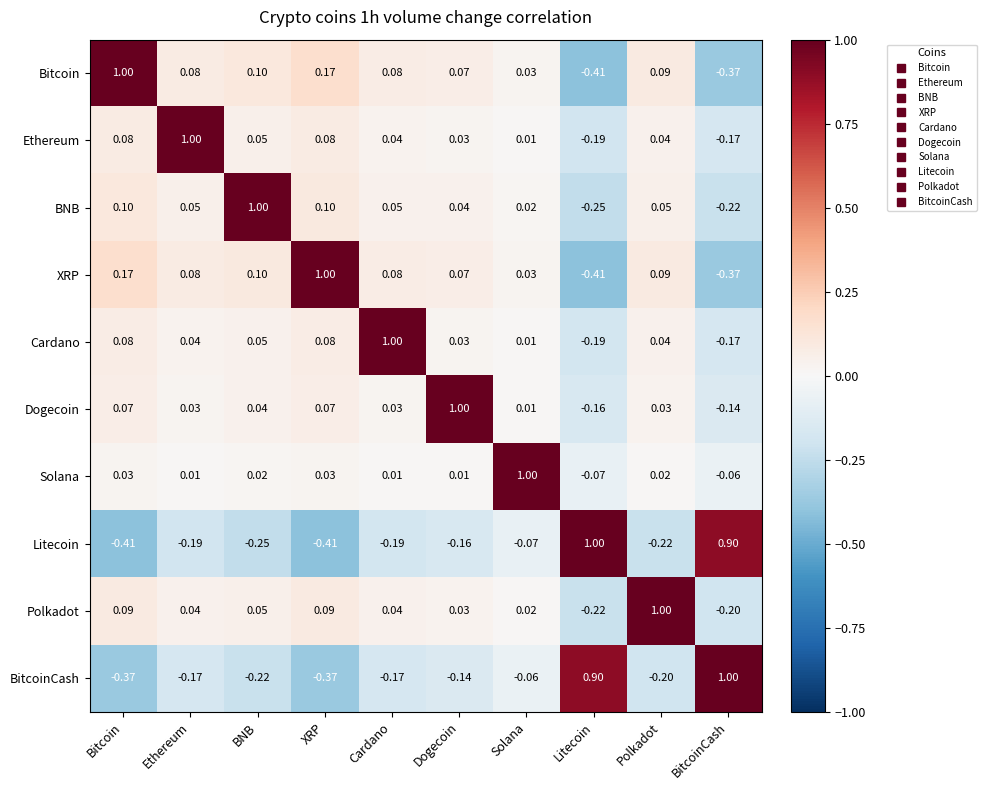

Where does the Ethereum series first go above 0?

Bitcoin